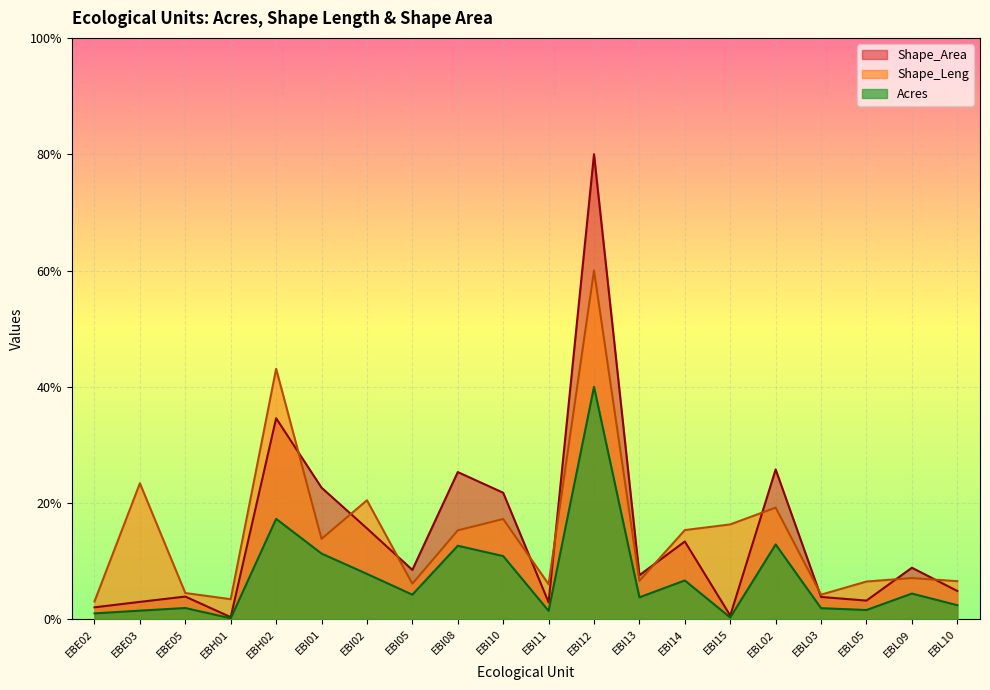

Does the chart display data point markers on the line(s)?

No